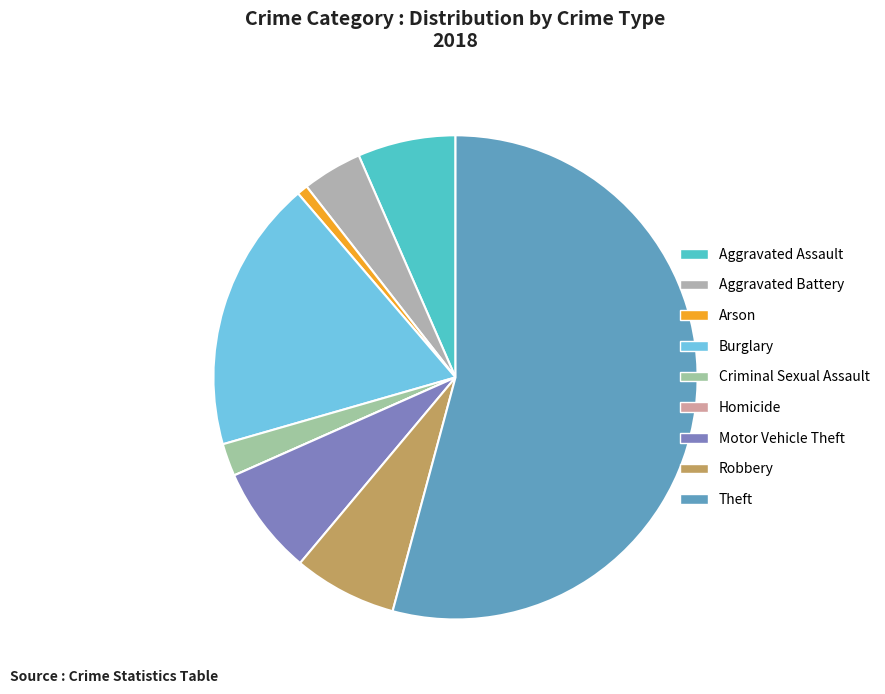

Count the number of slices in the pie.

9